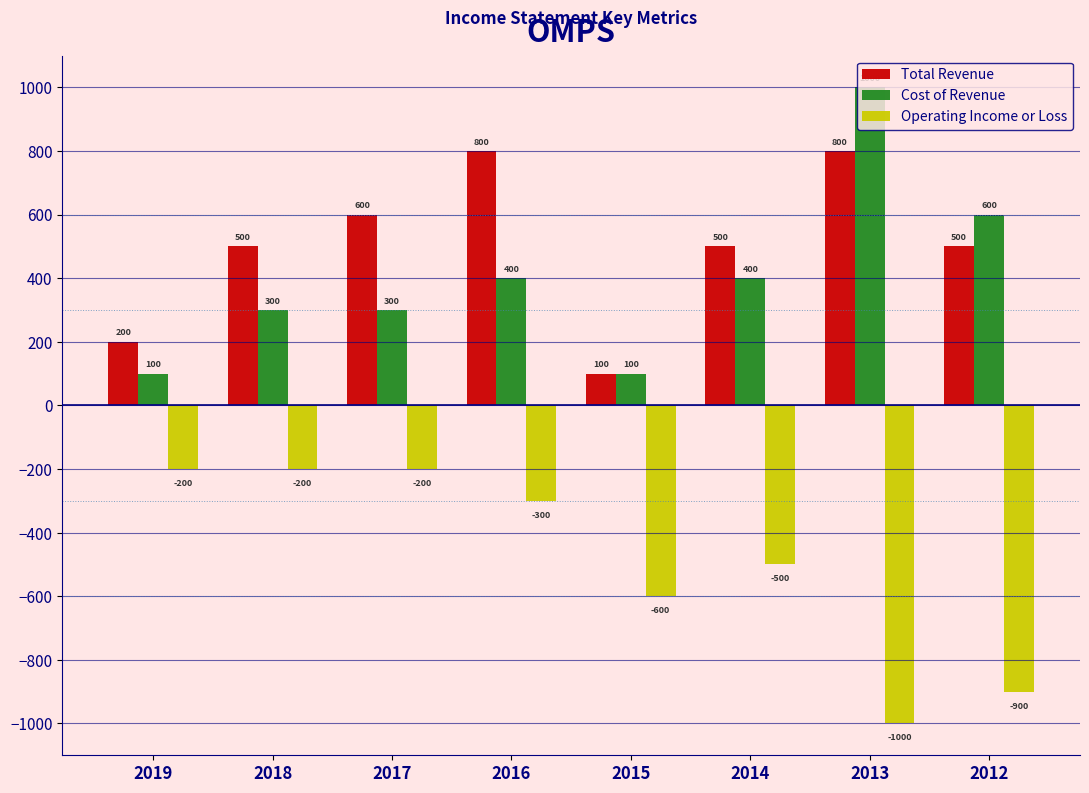

What is the greatest value displayed?

1000